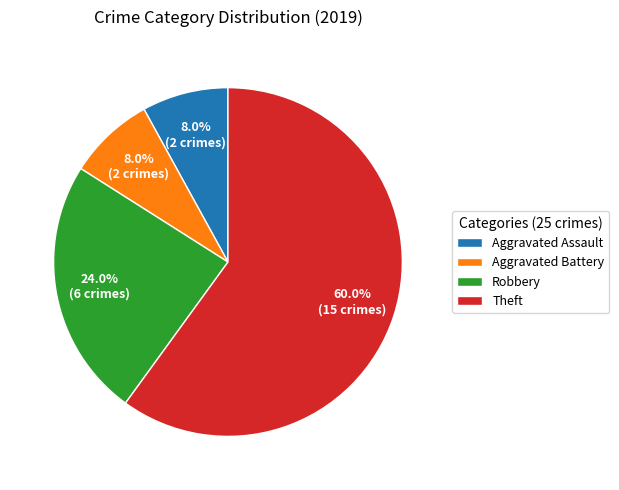

Which slice represents more than half of the pie?

Theft